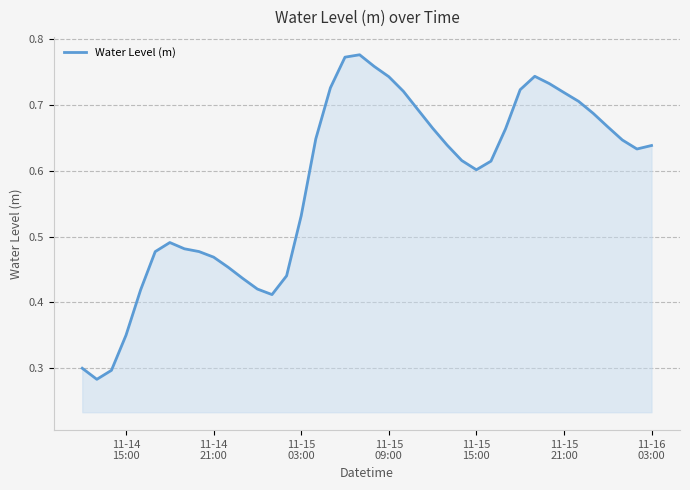

True or false: the data has more than 1 interior local peaks.

True